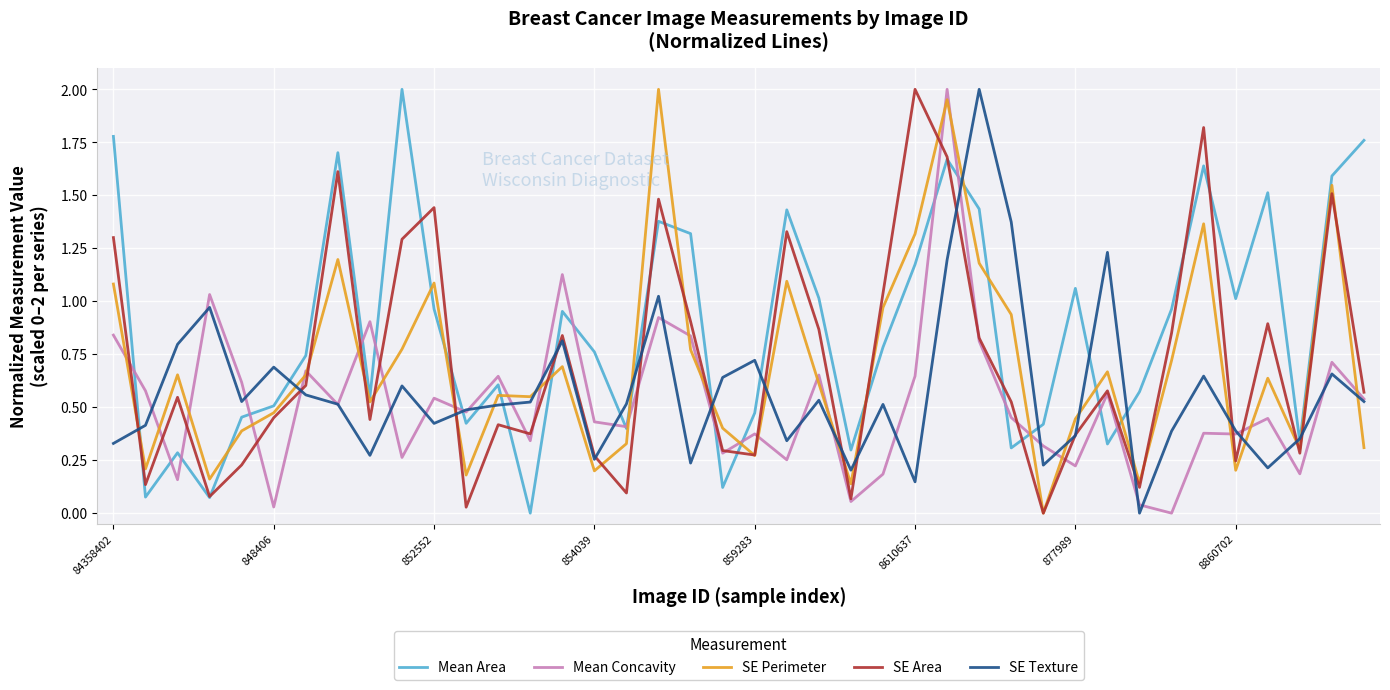

True or false: Mean Area and SE Perimeter intersect in this chart.

True